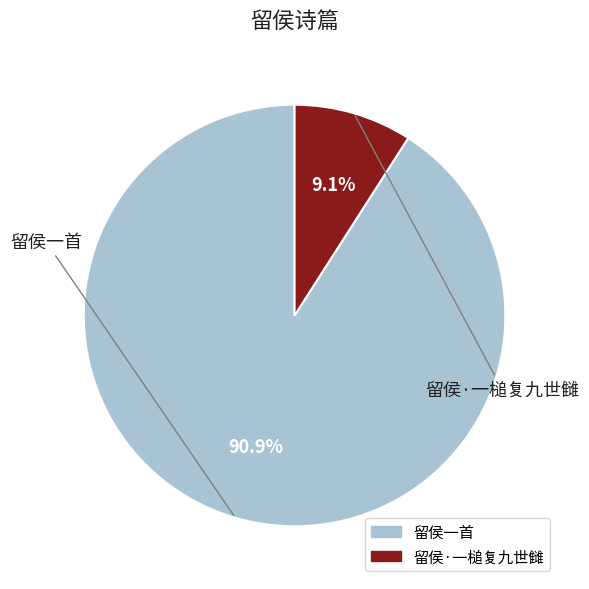

To the nearest percent, what percentage of the pie is 留侯一首?

91%